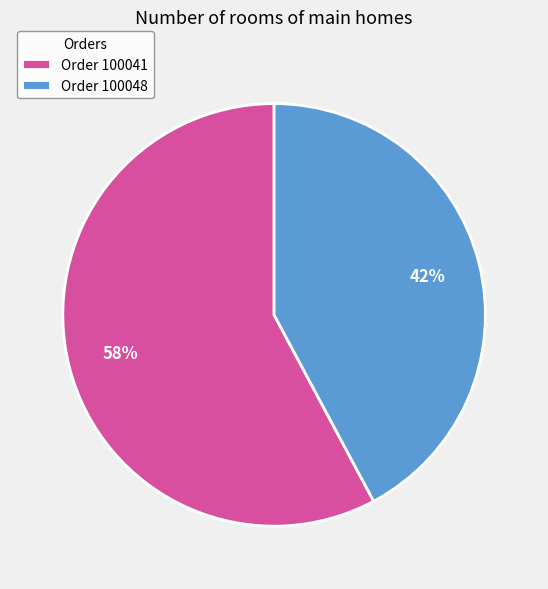

Rank the categories by value from lowest to highest.

Order 100048, Order 100041